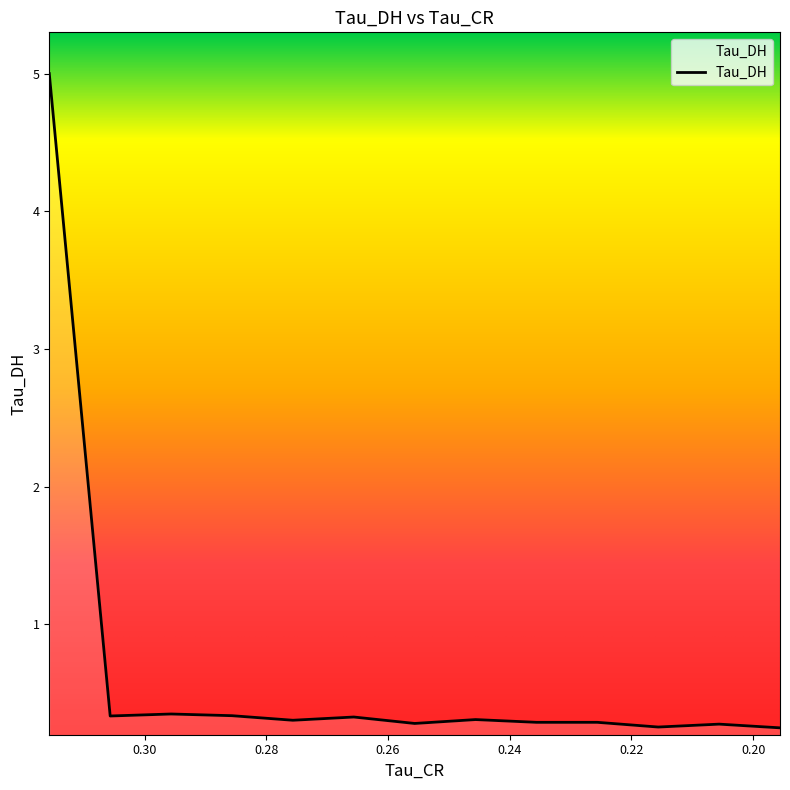

At which category does the data reach its first local peak?

0.29563289880752563